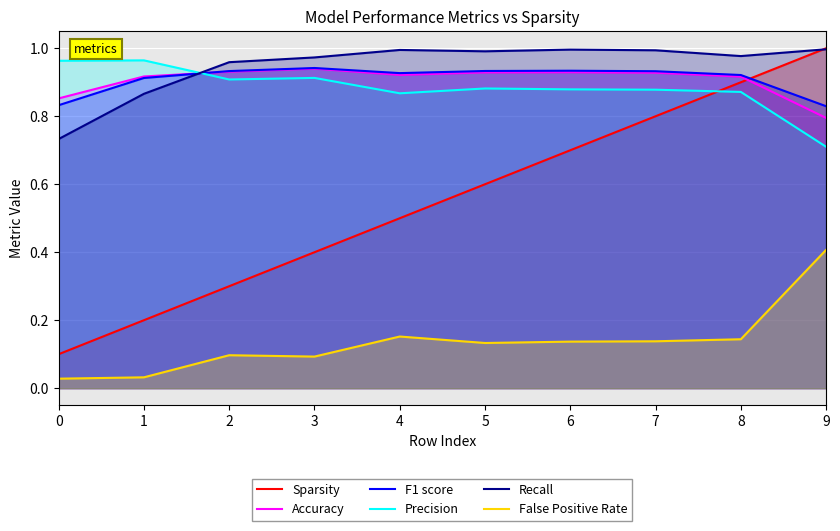

What is the sum of the Sparsity values at 6 and 7?

1.5